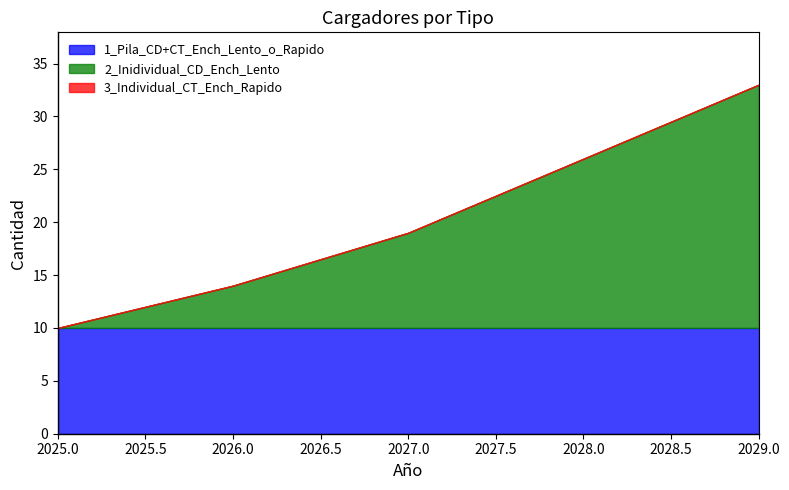

What is the spread (max minus min) of values at 2025?

10